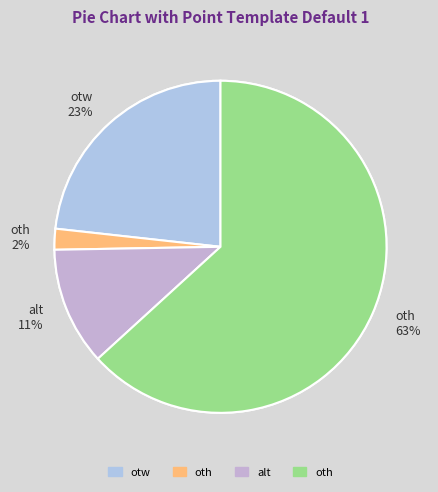

Is there any slice that represents more than half of the pie?

Yes